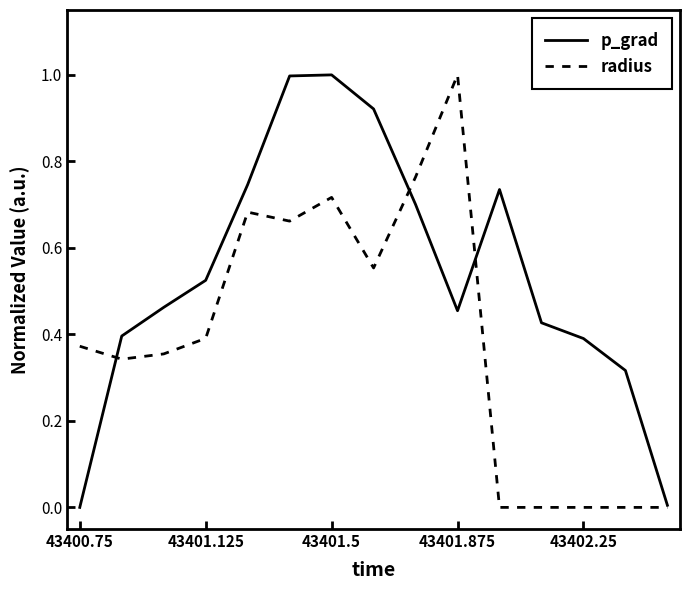

What is the difference between the second highest and second lowest values in the p_grad series?

1.0